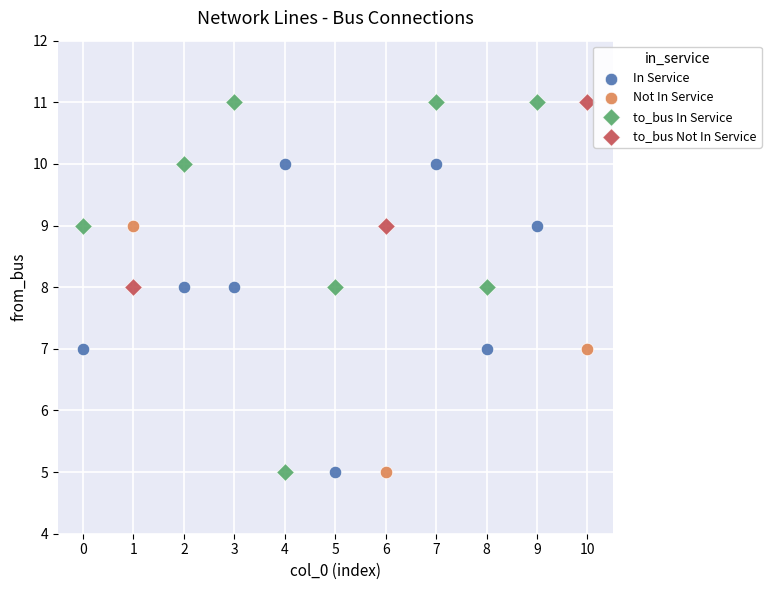

Which series has the largest Y range (max minus min)?

to_bus In Service